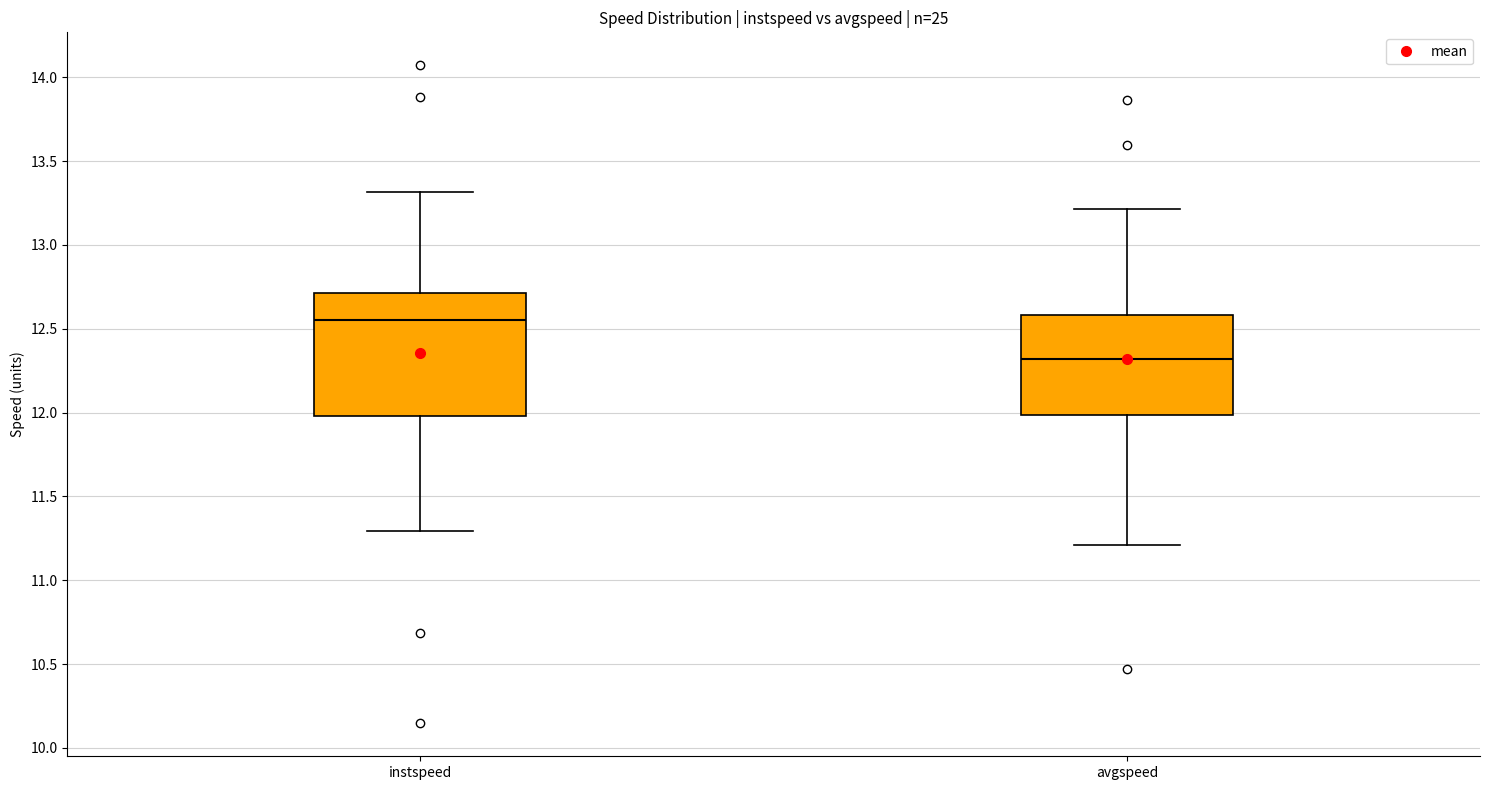

Reading left to right, read every box against the y-axis: the position of its median line, the range the box covers, and the ends of its whiskers. The values are not printed on the chart, so give them approximately, as read against the axis.

instspeed: median 12.55, box 12.00 to 12.70, whiskers 11.30 to 13.30
avgspeed: median 12.30, box 12.00 to 12.60, whiskers 11.20 to 13.20